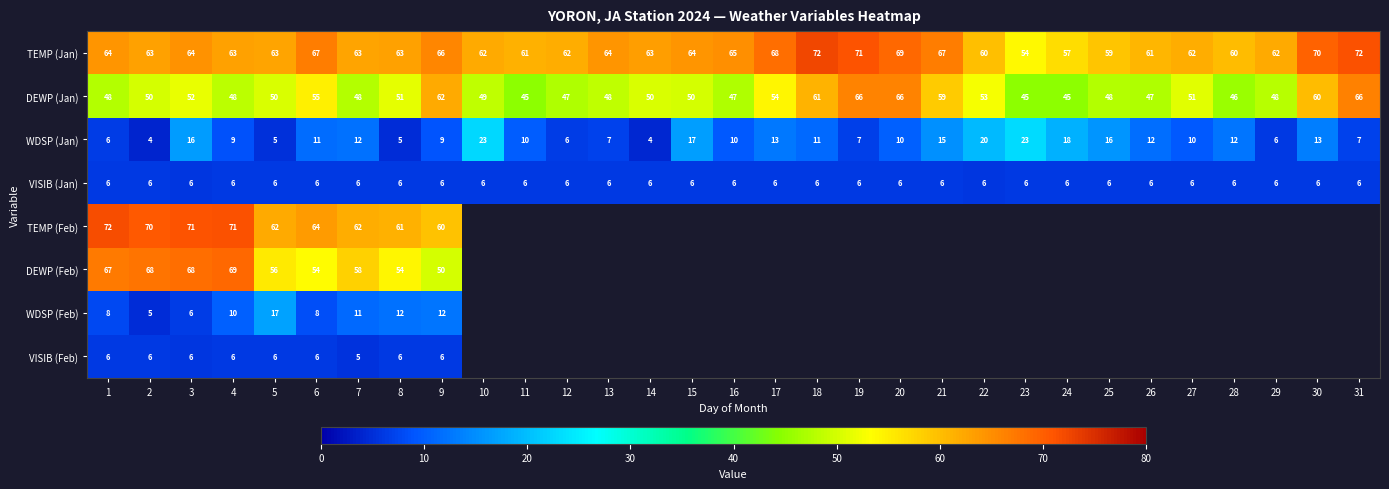

The value of DEWP (Jan) at 20 is 93.4. True or false?

False